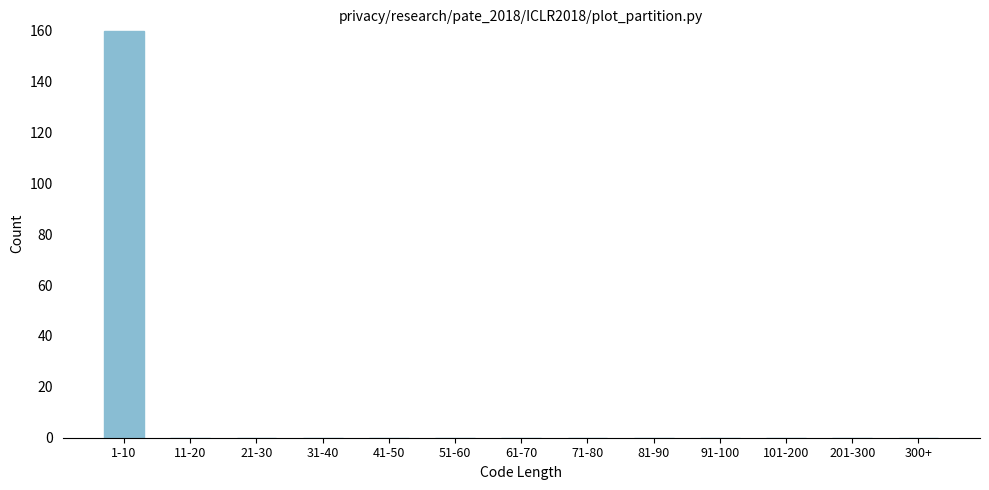

Reading left to right, transcribe all the data shown in this chart.

1-10=160	11-20=0	21-30=0	31-40=0	41-50=0	51-60=0	61-70=0	71-80=0	81-90=0	91-100=0	101-200=0	201-300=0	300+=0